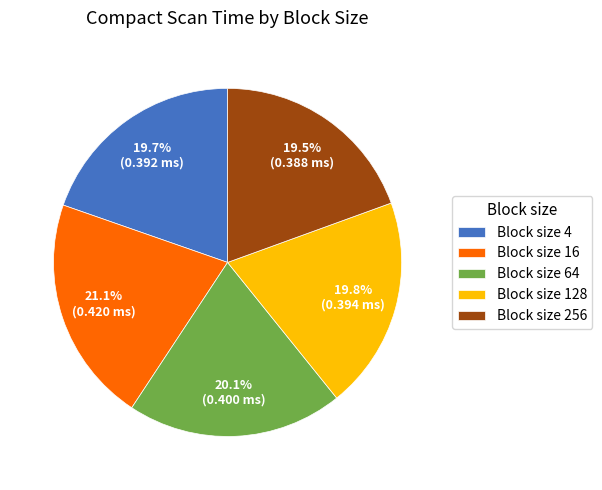

Which slice is the largest?

Block size 16